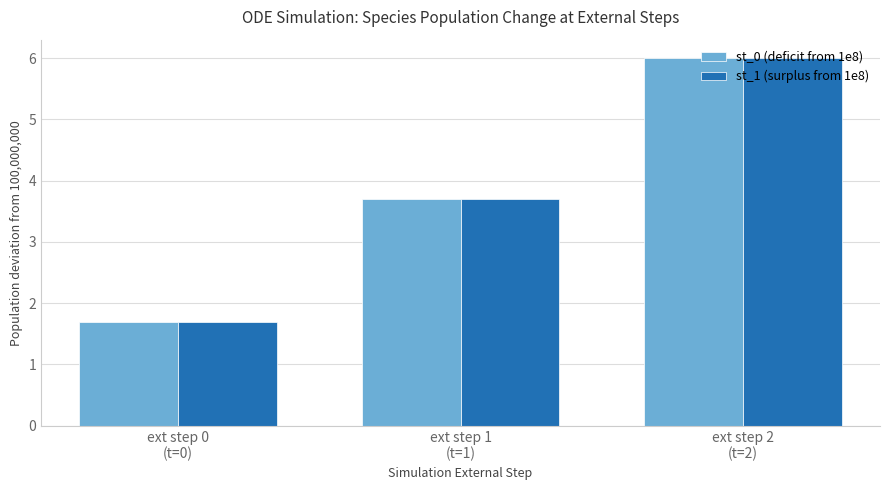

How many bars are there in each group?

2